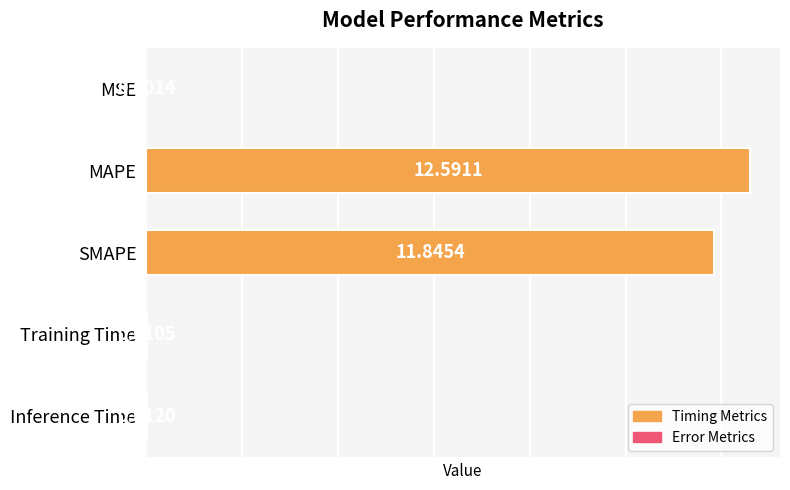

What is the sum of all values?

24.5